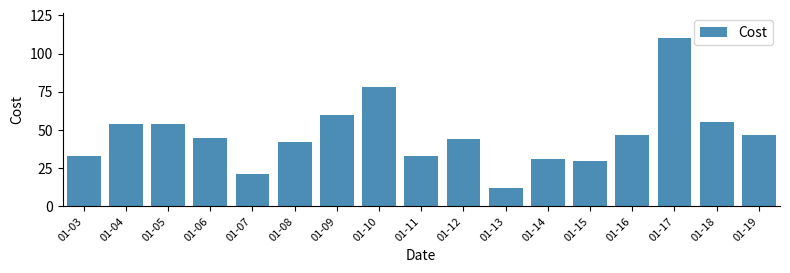

Reading left to right, transcribe all the data shown in this chart.

01-03=33	01-04=54	01-05=54	01-06=45	01-07=21	01-08=42	01-09=60	01-10=78	01-11=33	01-12=44	01-13=12	01-14=31	01-15=30	01-16=47	01-17=110	01-18=55	01-19=47